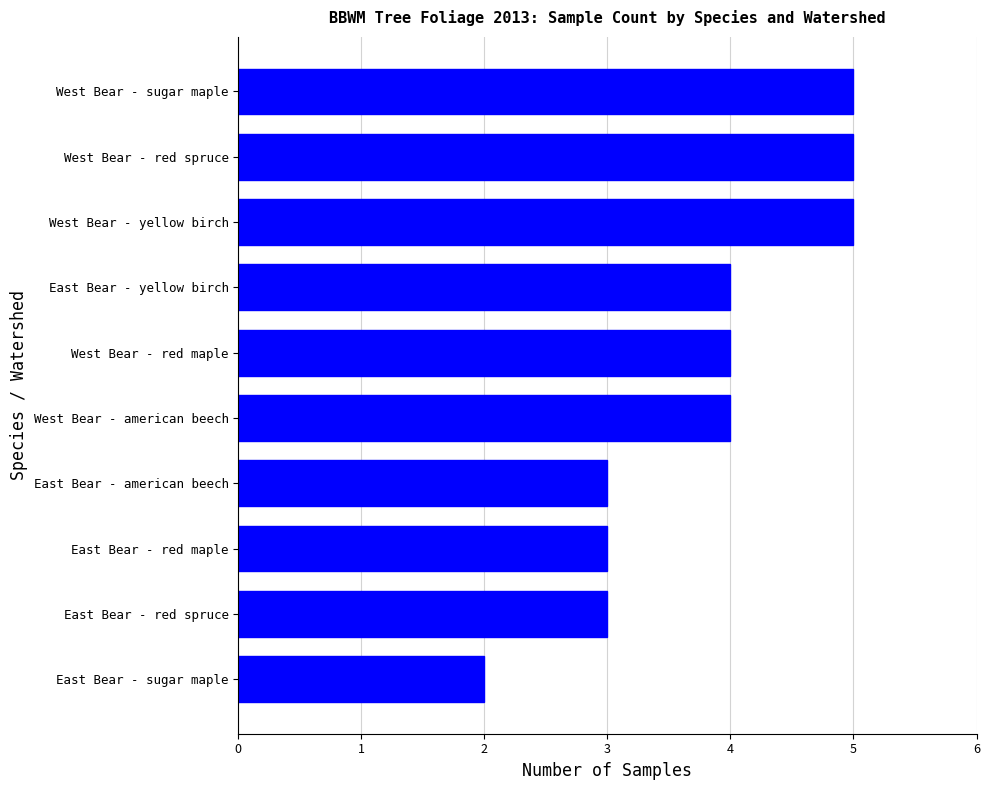

What value does the data have at West Bear - red spruce?

5